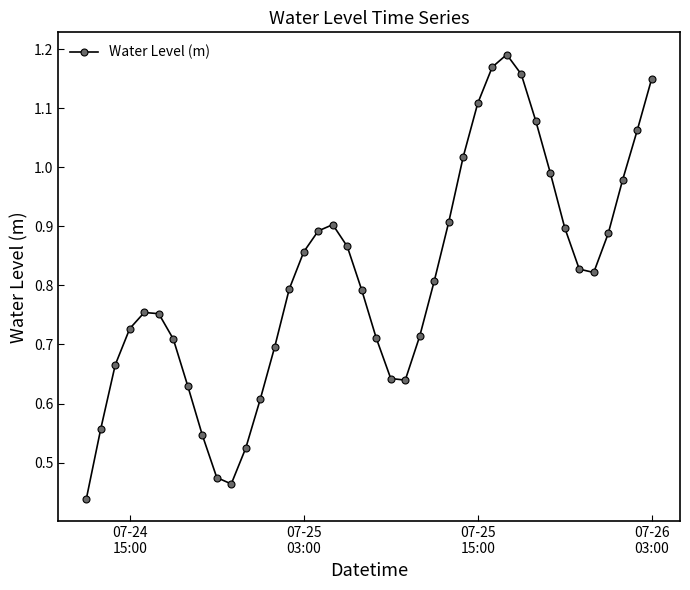

How many interior local valleys (lower than both neighbors) does the data have?

3